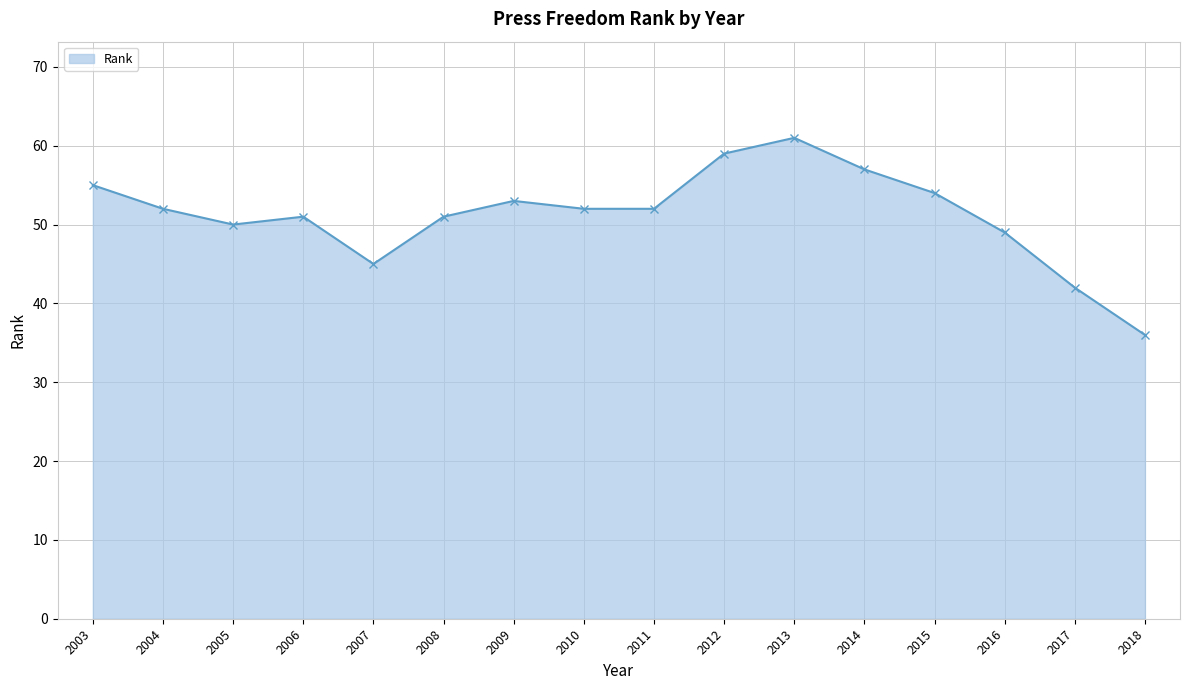

Where does the data first go above 52?

2003